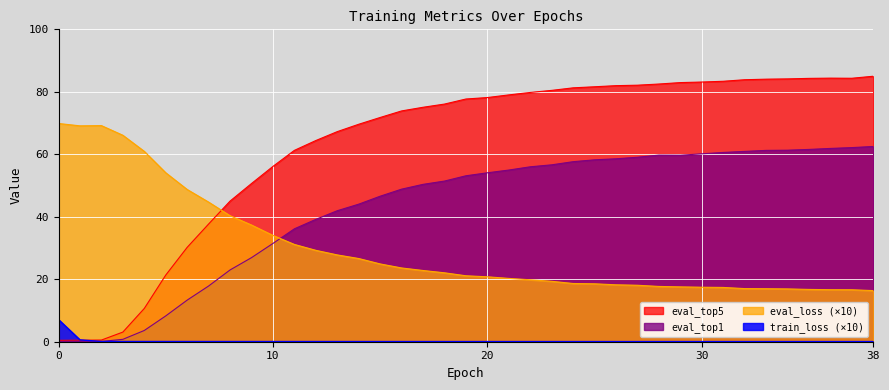

List the labels in order of eval_loss value, largest first.

0, 2, 1, 3, 4, 5, 6, 7, 8, 9, 10, 11, 12, 13, 14, 15, 16, 17, 18, 19, 20, 21, 22, 23, 24, 25, 26, 27, 28, 29, 30, 31, 32, 33, 34, 35, 36, 37, 38